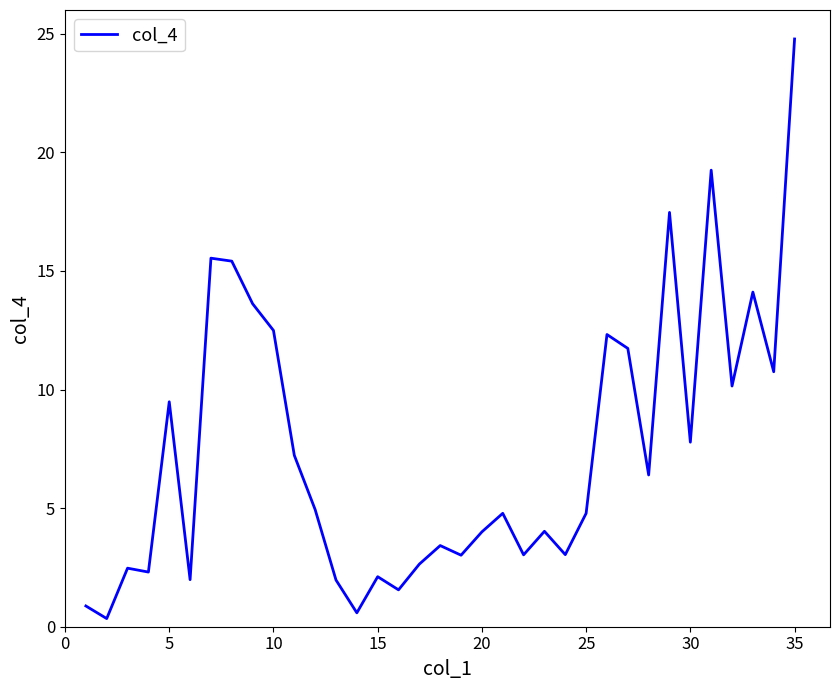

What is the difference between the maximum and minimum values?

24.4